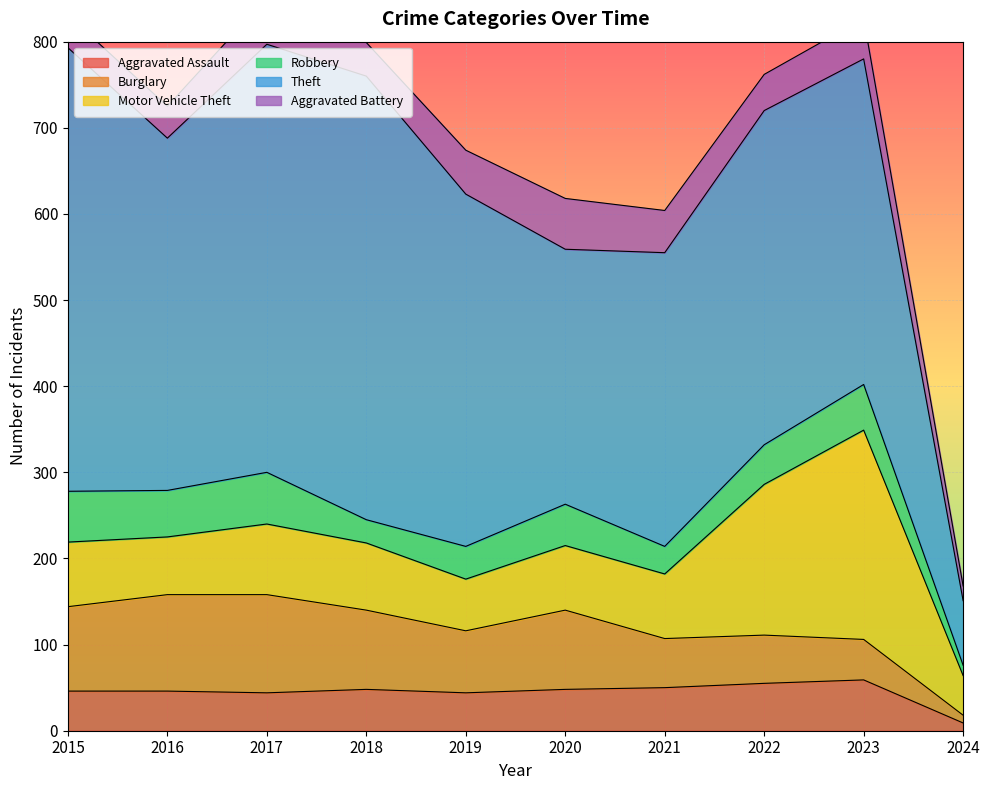

True or false: Aggravated Battery has a value of 38 at 2015.

True